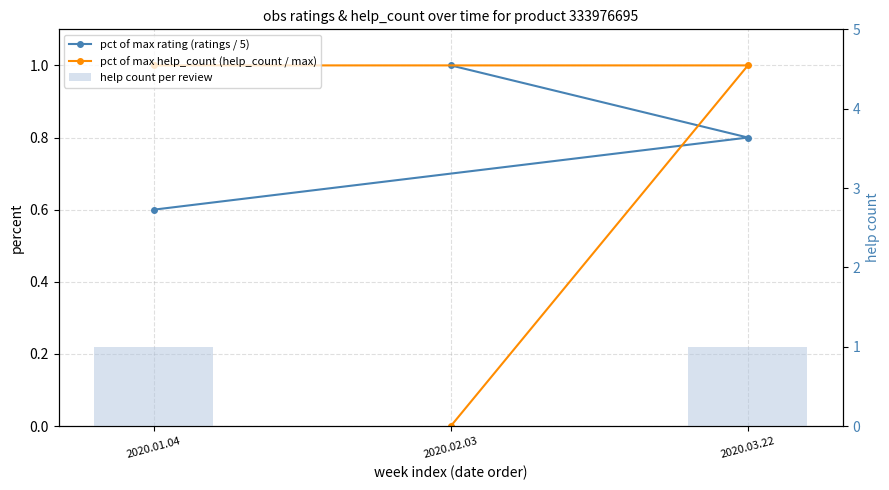

Where is pct of max rating (ratings / 5) nearest to the value 0?

2020.01.04